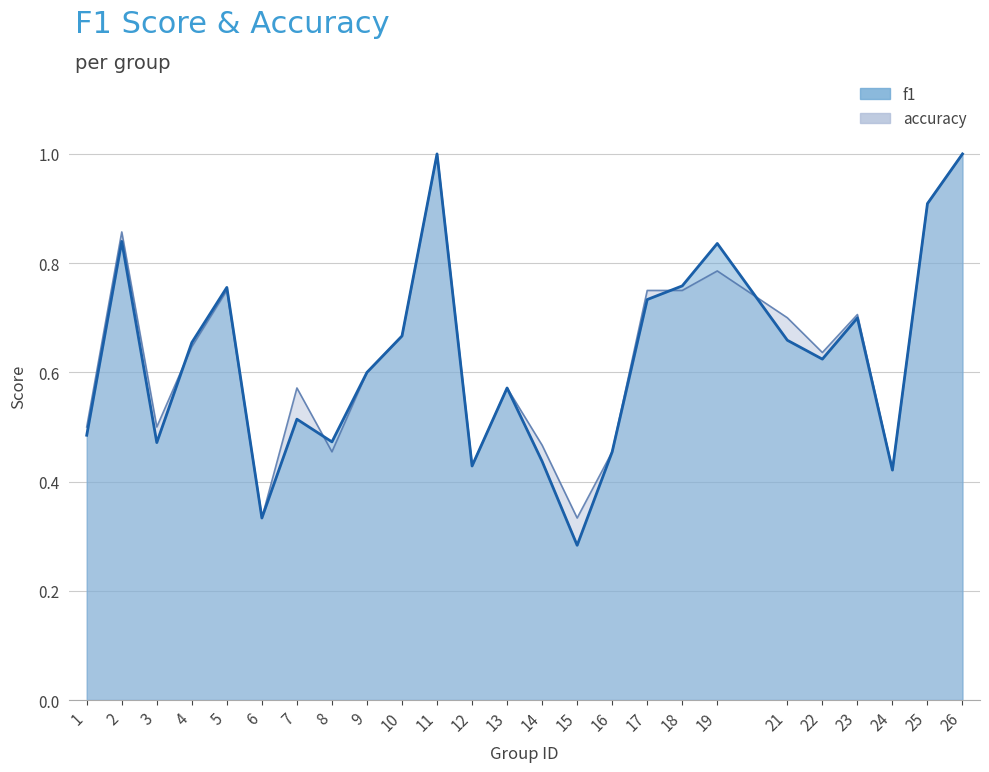

At which label does f1 reach its minimum?

15